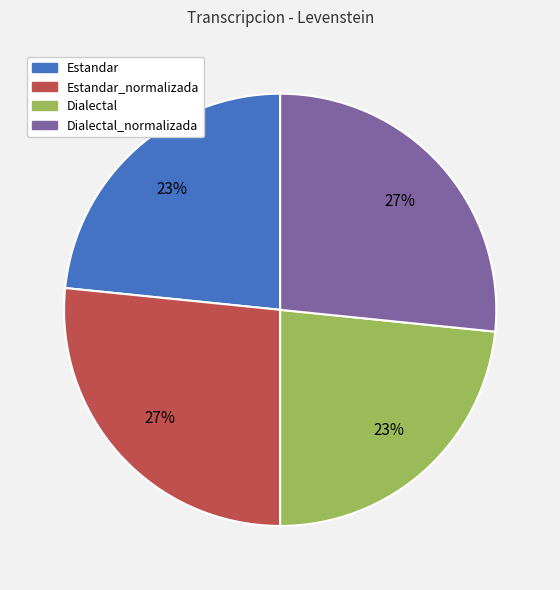

Approximately how many times larger is the value at Estandar_normalizada compared to Dialectal_normalizada?

1.0